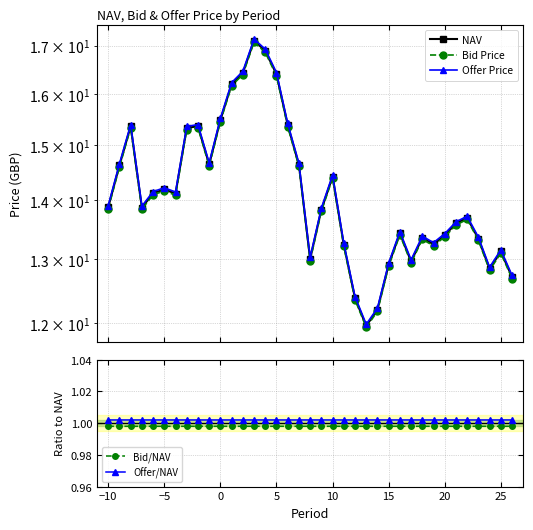

Which series has the largest total across all categories?

Offer Price